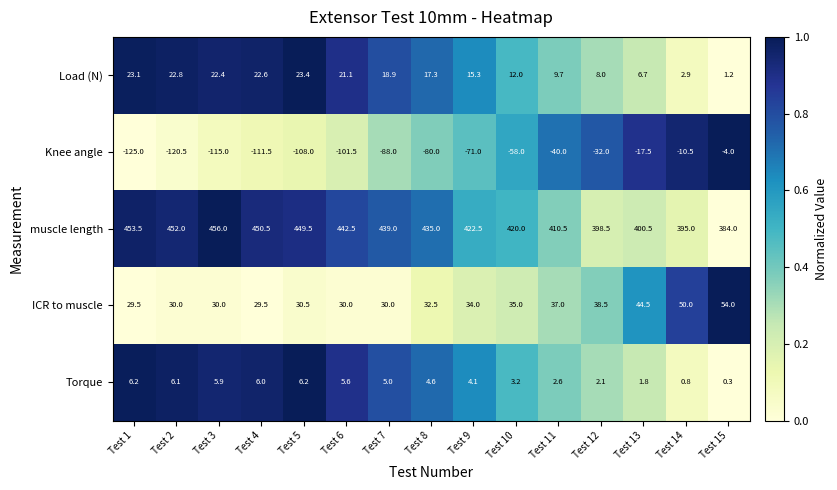

Which series has the largest total across all categories?

muscle length